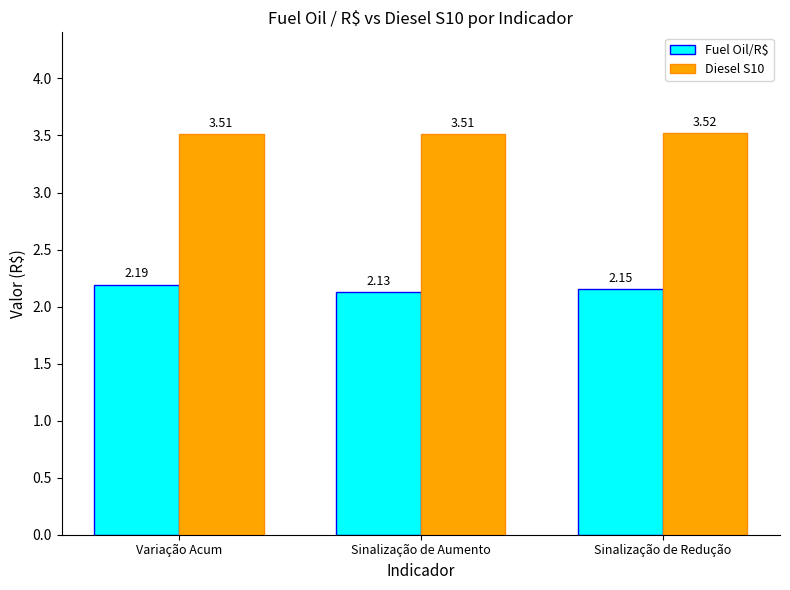

Which label corresponds to the smallest value in the chart?

Sinalização de Aumento